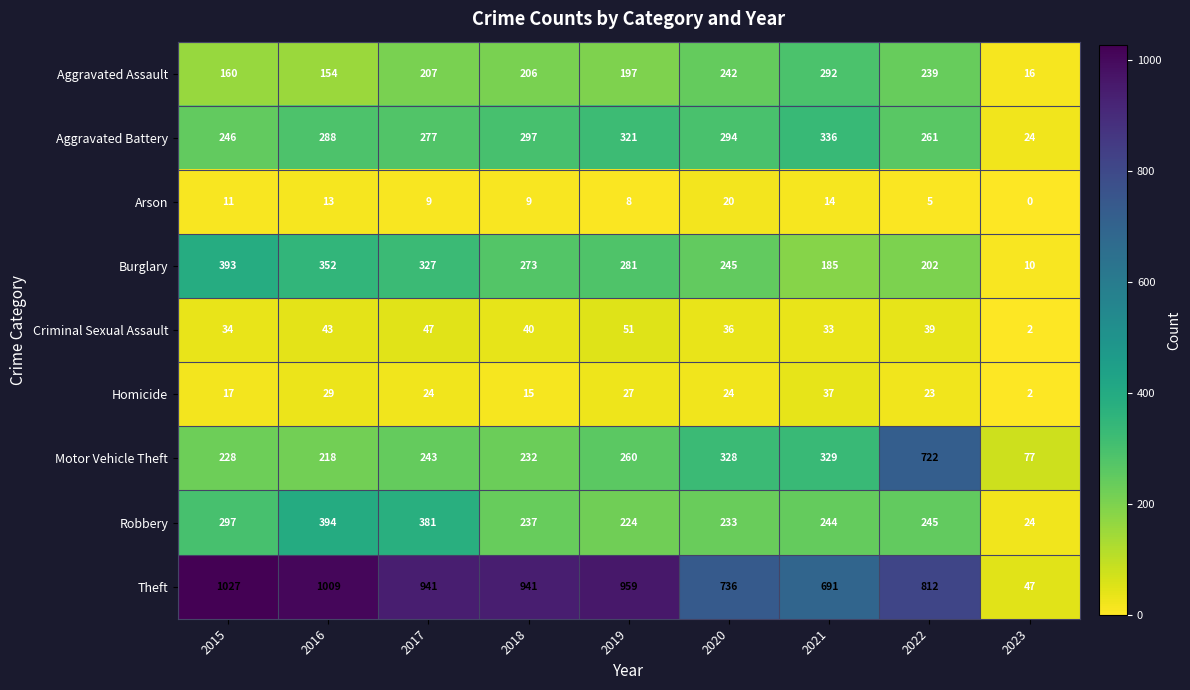

At which category does the chart reach its peak across all series?

2015